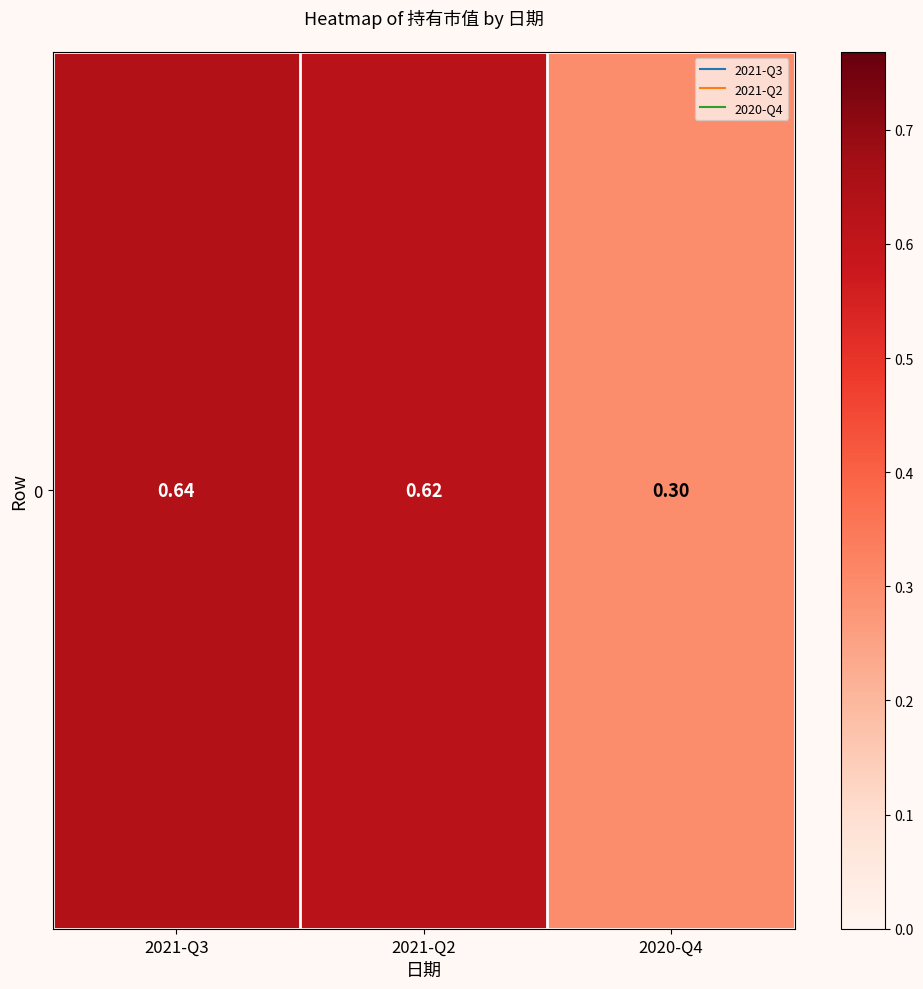

Which category has the highest value across all series?

2021-Q3